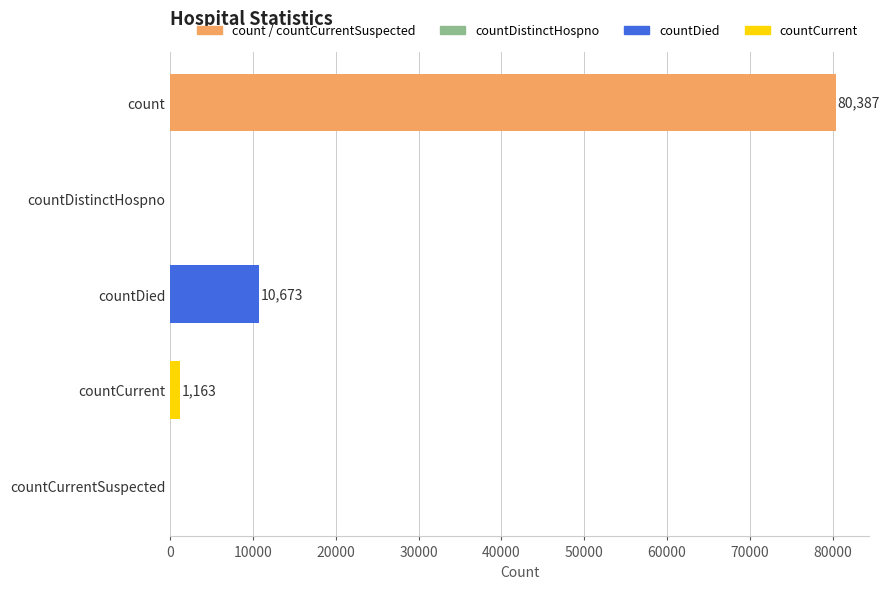

True or false: the data shows 2743 at countDied.

False